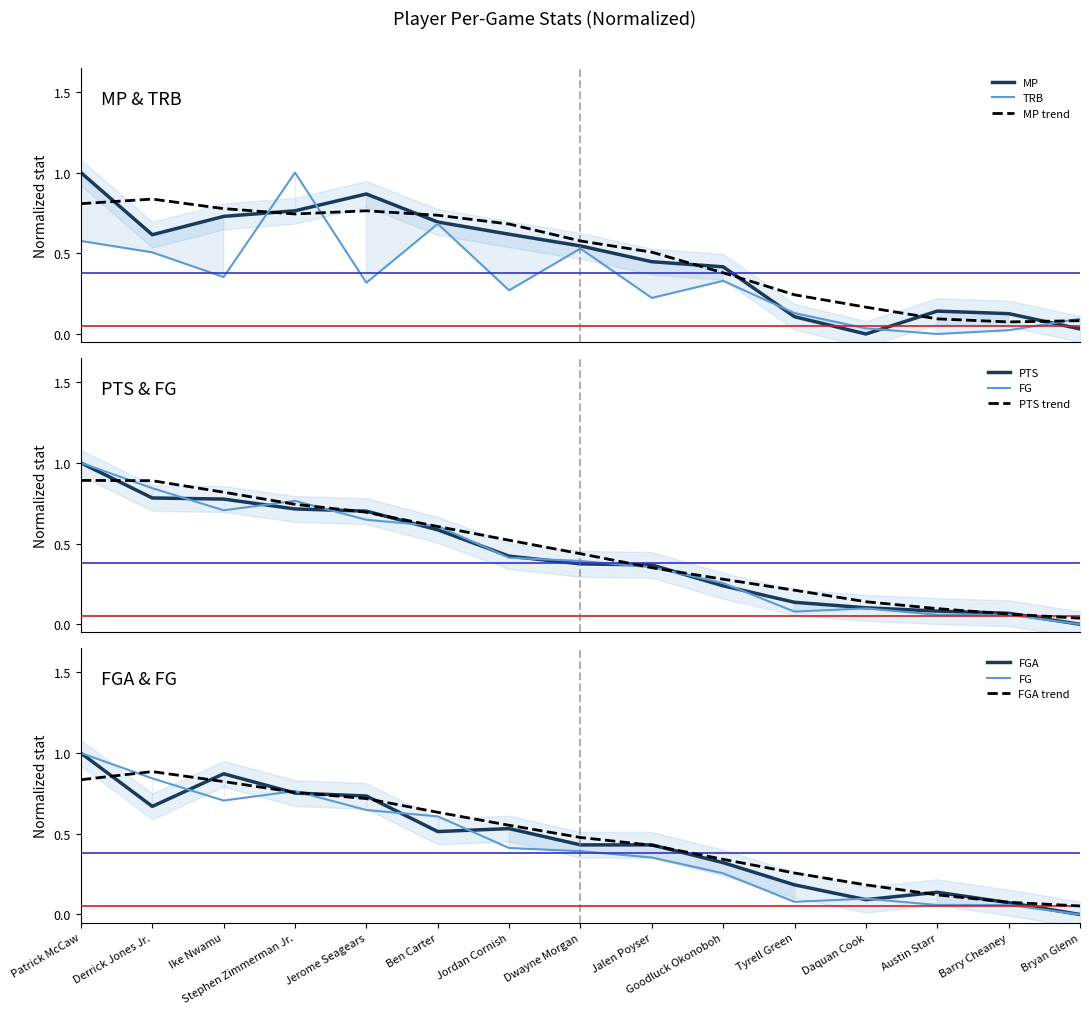

What is the label of the 13th point from the left?

Austin Starr